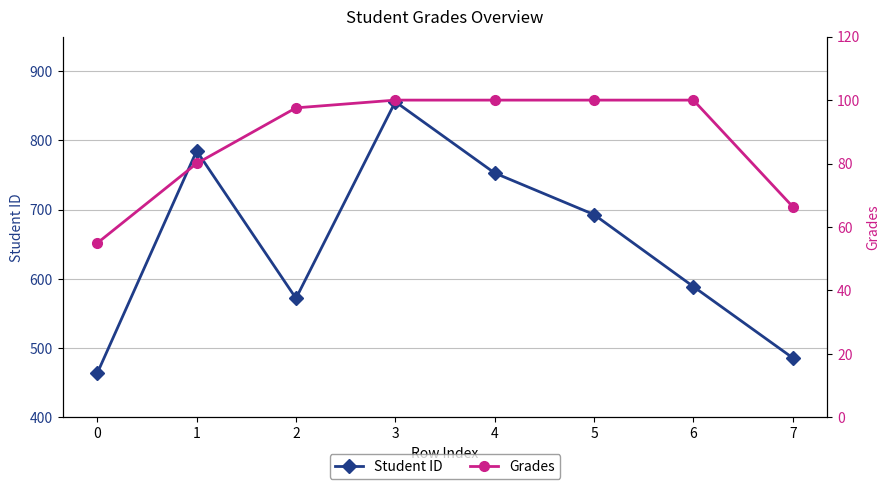

True or false: Grades and Student ID intersect in this chart.

False